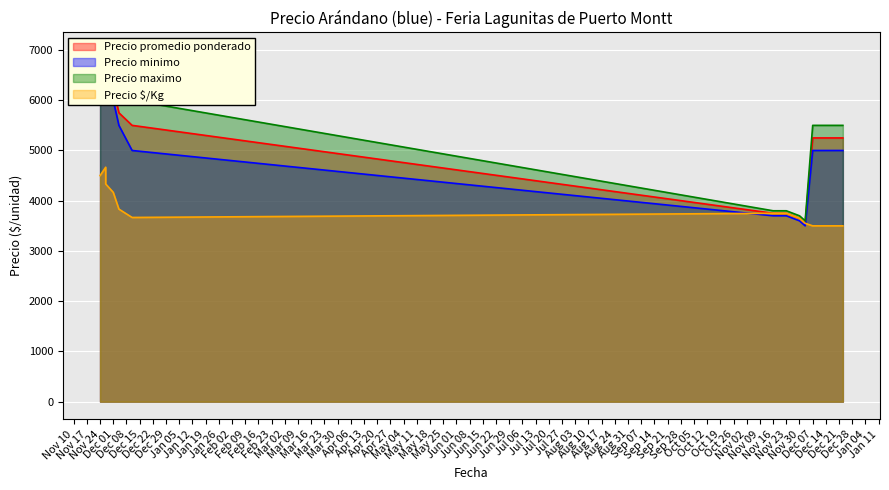

Read the Precio maximo value at 2021-12-23, to the nearest 10.

5500